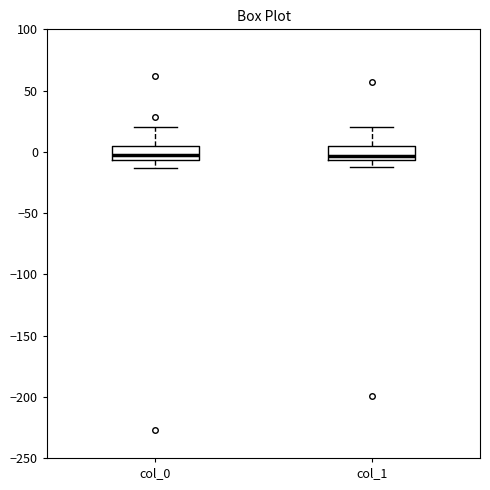

Reading left to right, read every box against the y-axis: the position of its median line, the range the box covers, and the ends of its whiskers. The values are not printed on the chart, so give them approximately, as read against the axis.

col_0: median -5 (just above the box's lower edge), box -5 to 5, whiskers -15 to 20
col_1: median -5 (just above the box's lower edge), box -5 to 5, whiskers -10 to 20